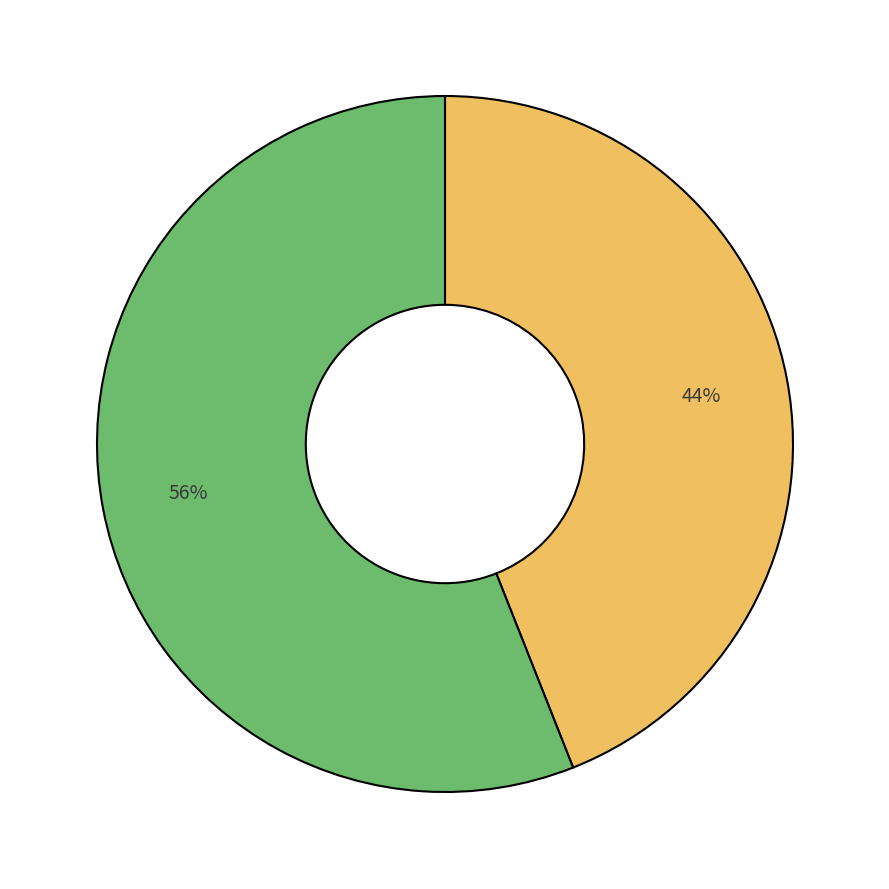

Count the number of slices in the pie.

2